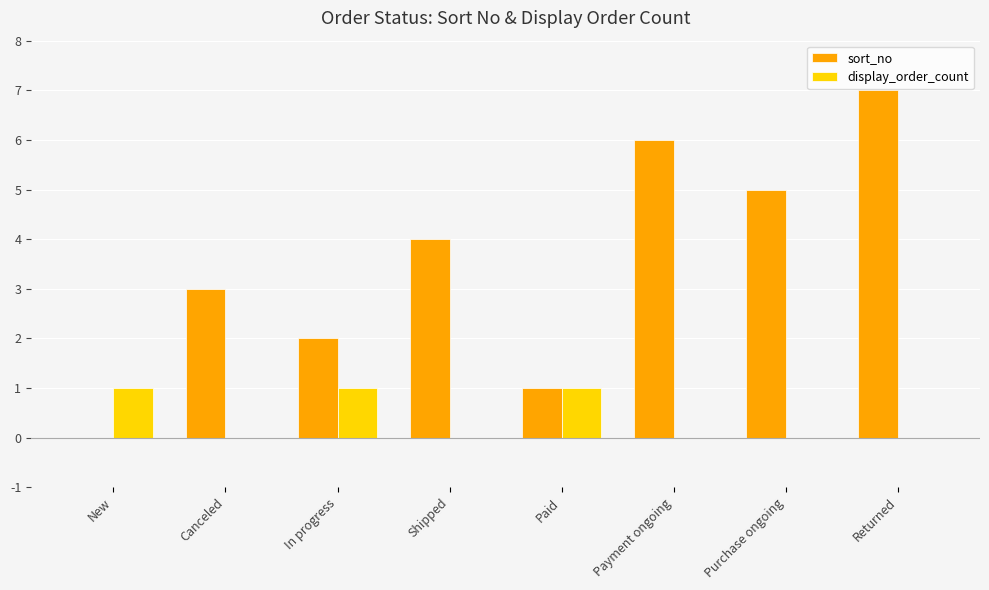

True or false: display_order_count has a value of 1 at Payment ongoing.

False